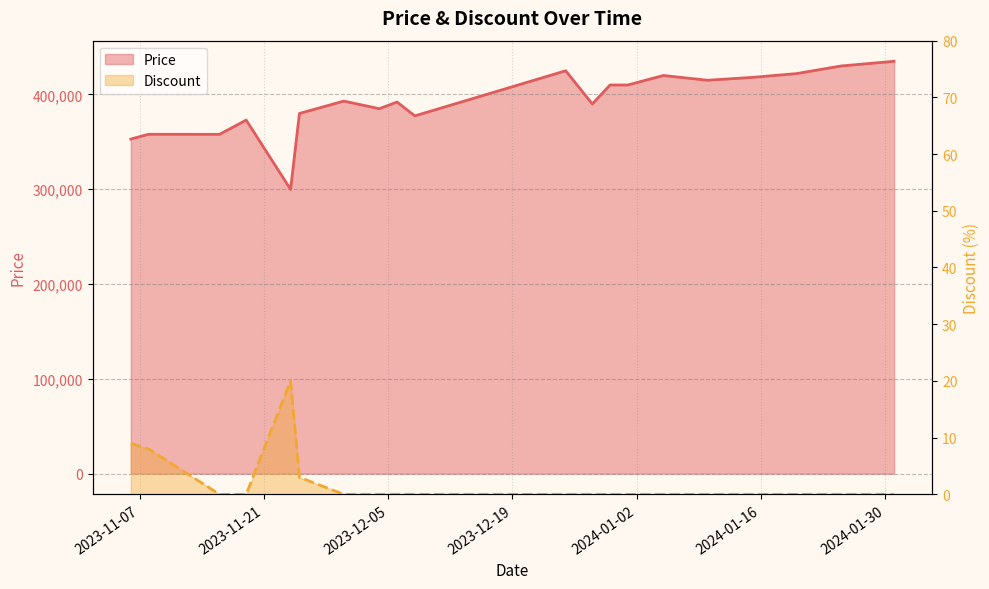

What is the total value across all series at 2023-11-24?

299920